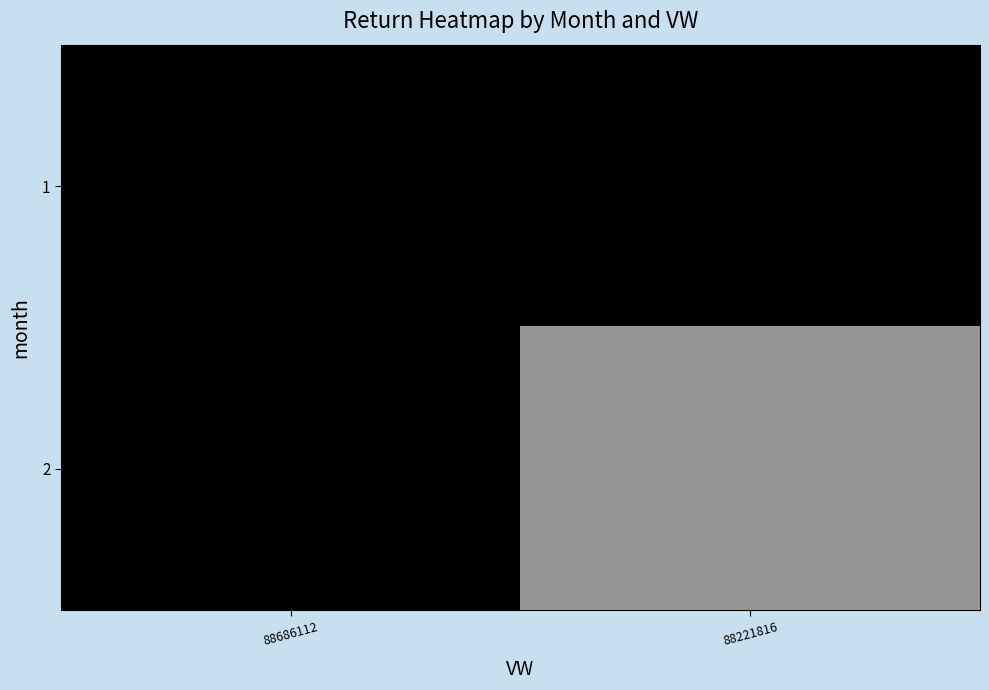

At 88686112, list the series in order from largest to smallest.

1, 2